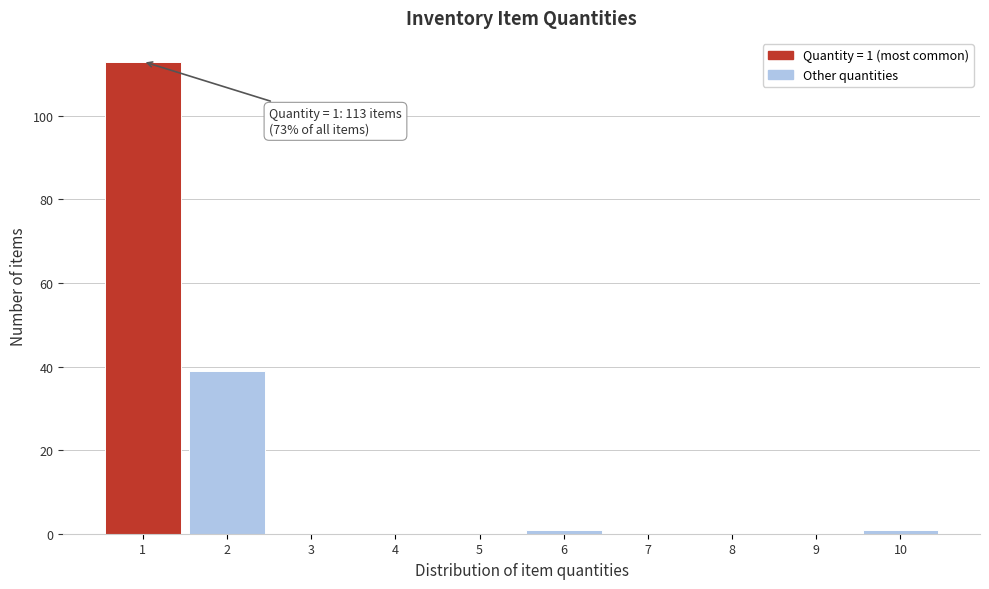

Which range on the x-axis has the tallest bar?

0.5 to 1.5